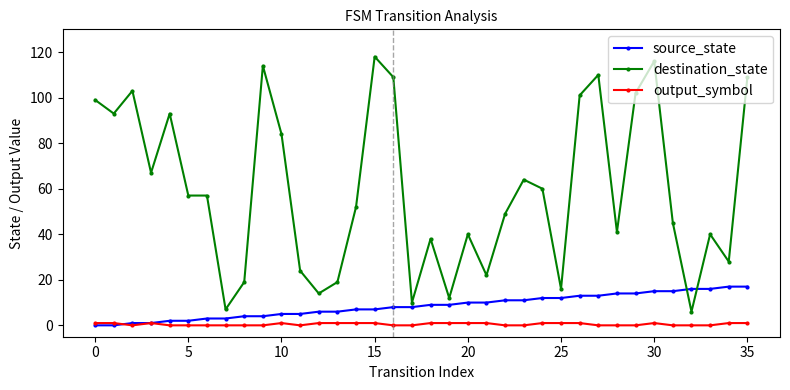

Which series has the largest range (max minus min)?

destination_state